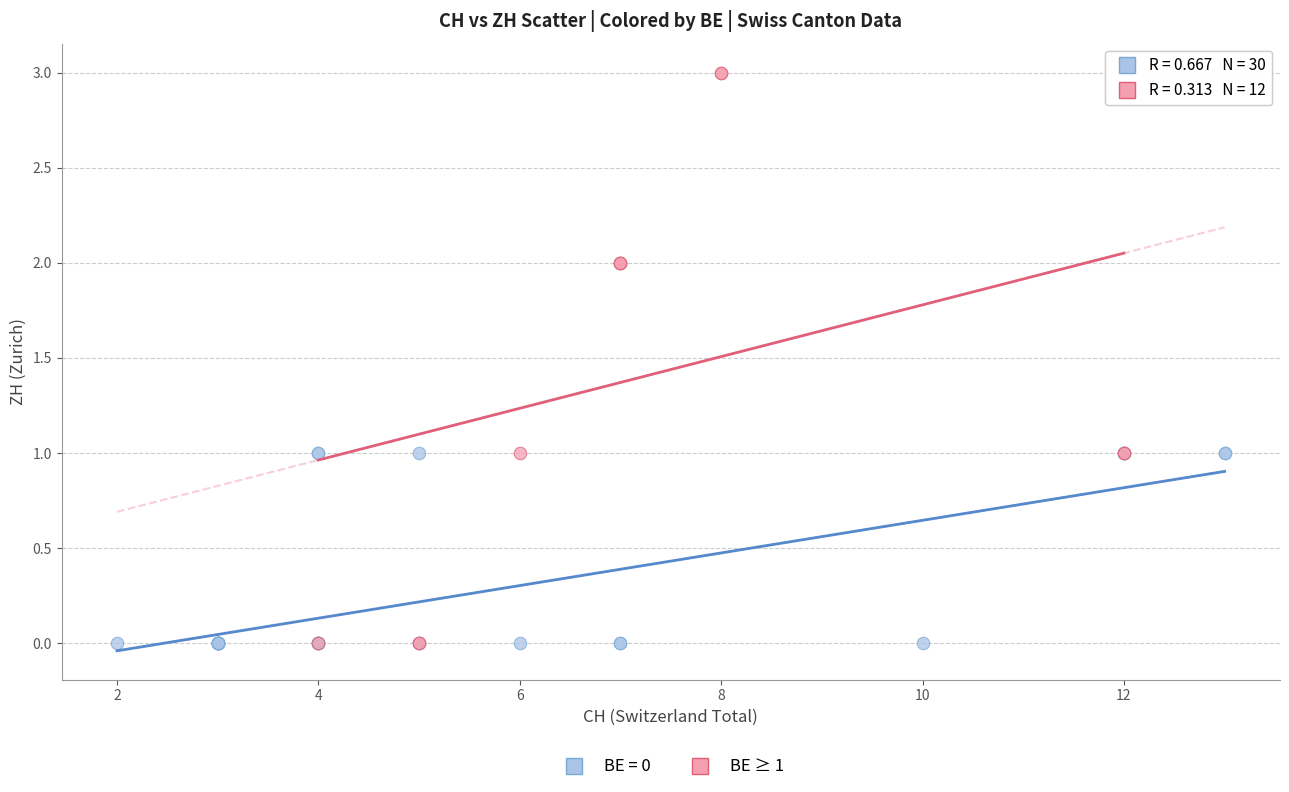

Which series contains the highest Y value?

BE ≥ 1